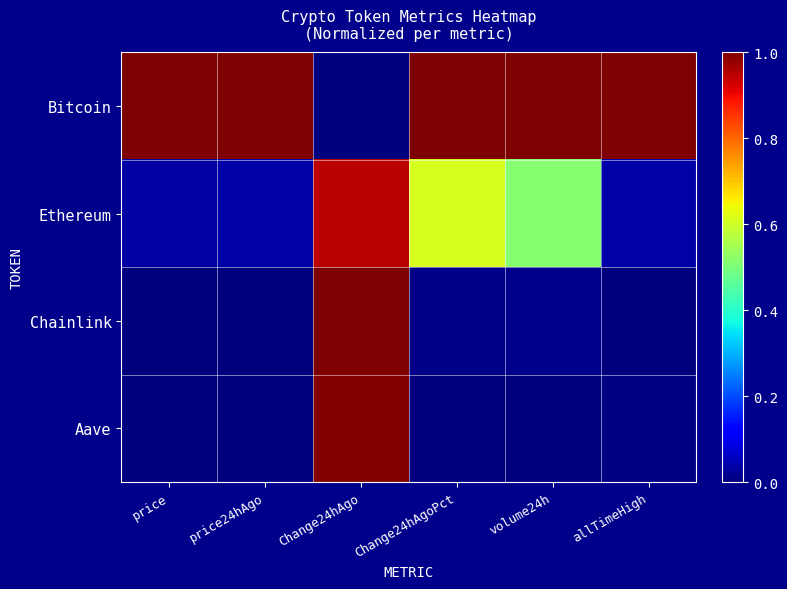

At which category is the sum across all series the highest?

Change24hAgo